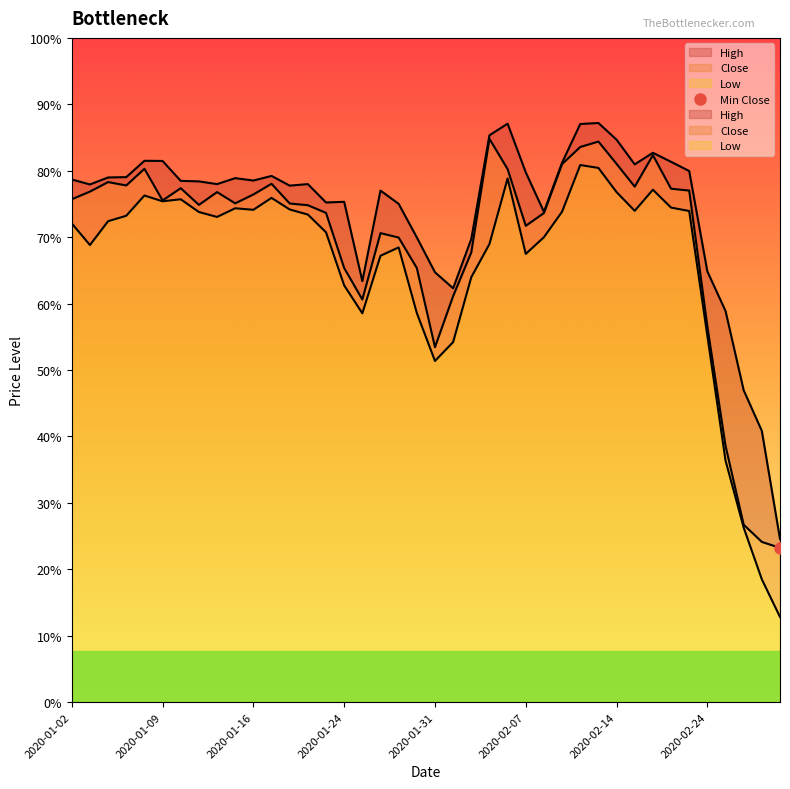

How many lines are shown in the chart?

3